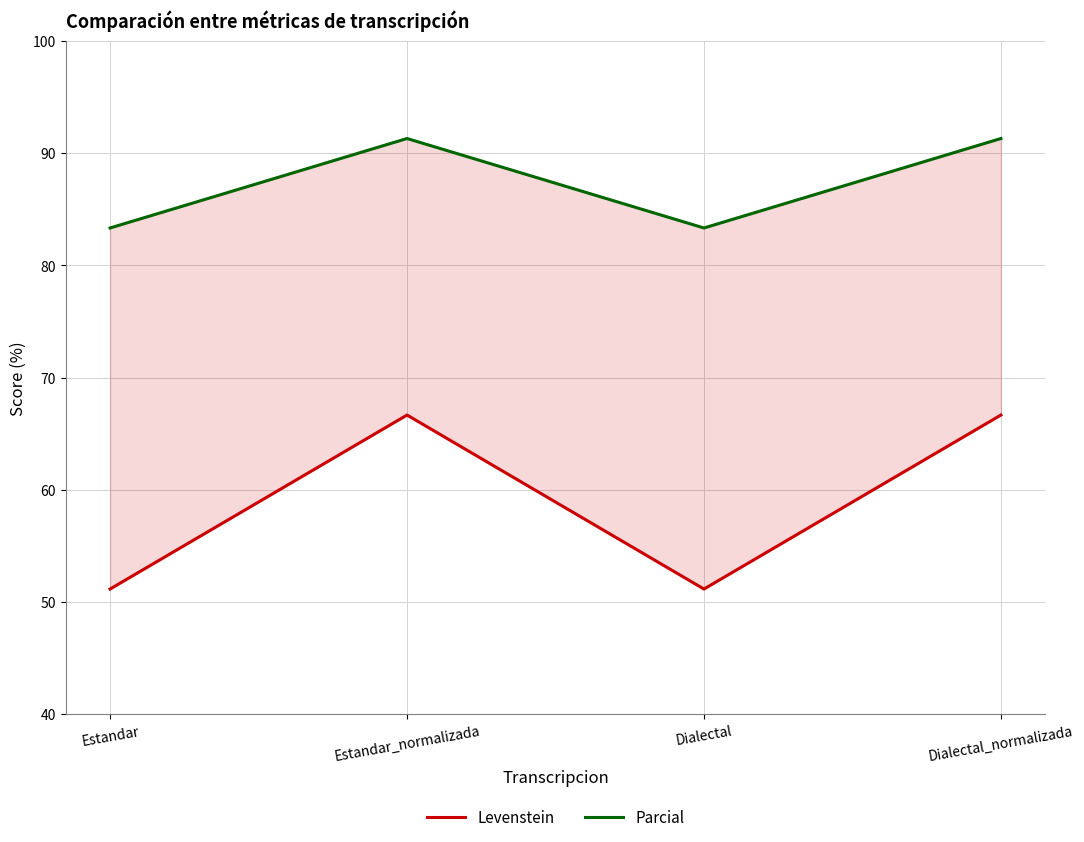

What is the value of the Parcial point at the 4th from the left?

91.3